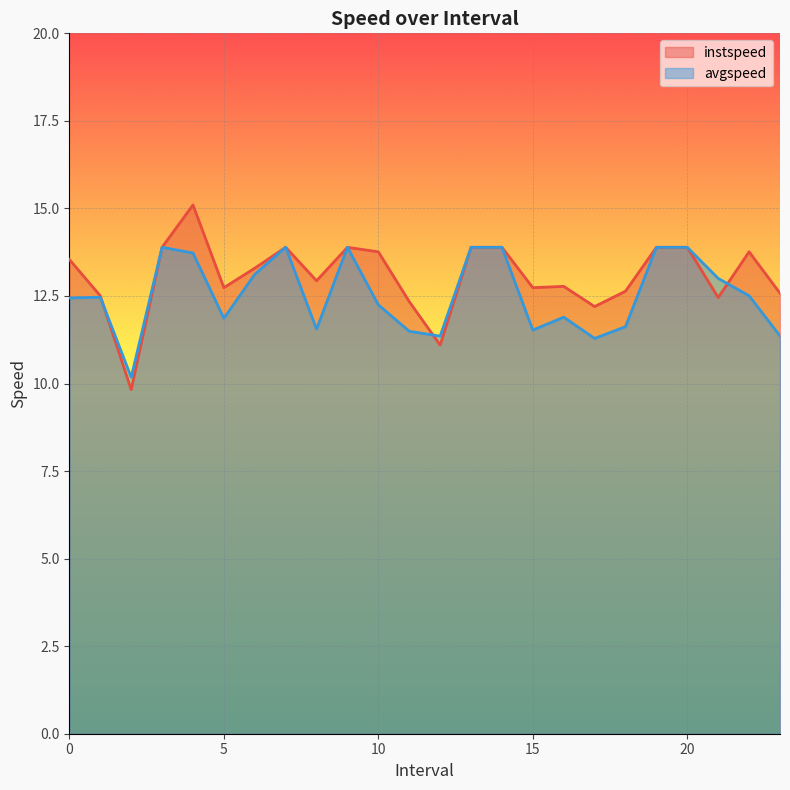

What are all the series names shown in the legend?

instspeed, avgspeed